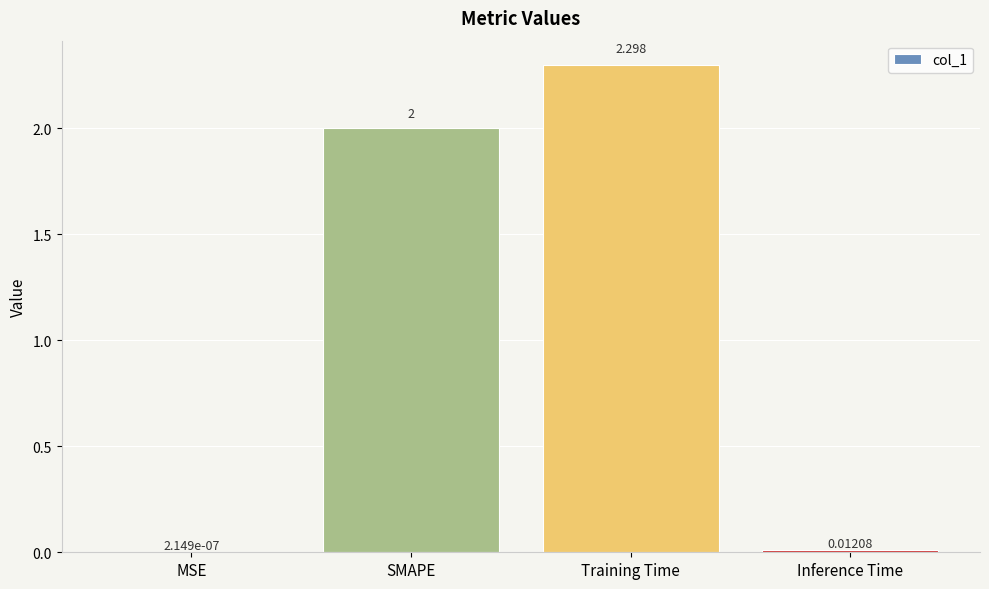

True or false: the data shows 2.0 at SMAPE.

True